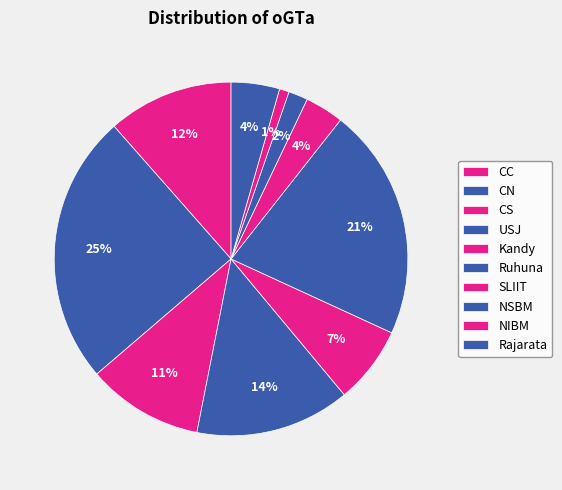

What percentage is the SLIIT slice, to the nearest percent?

4%